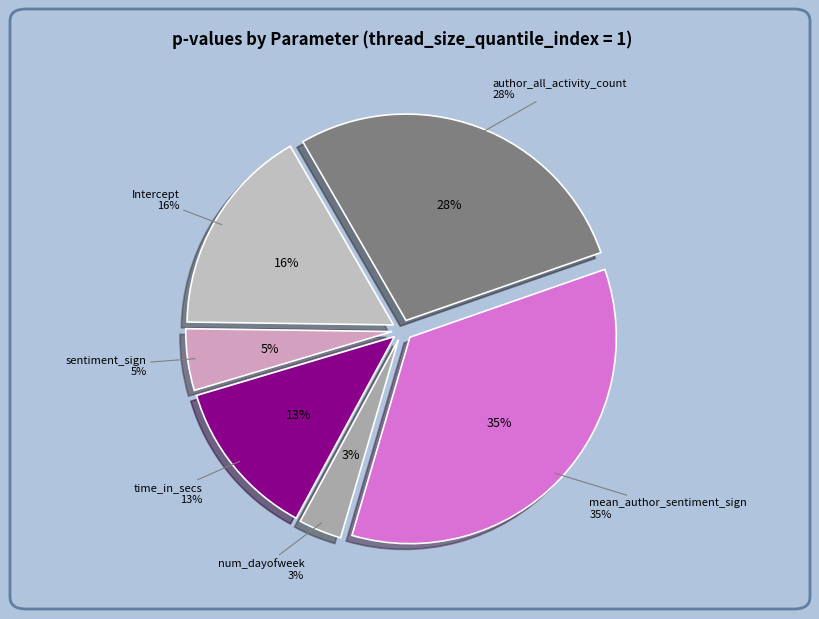

To the nearest percent, what is the average slice percentage?

17%